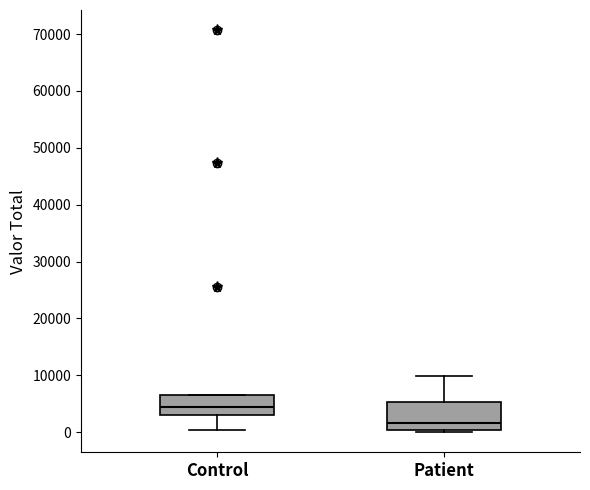

Reading left to right, transcribe this box plot: for each box, give where its median line is, the range the box spans, and where its two whiskers end, as read against the y-axis. The values are not printed on the chart, so give them approximately, as read against the axis.

Control: median 4000, box 3000 to 7000, whiskers 0 to 7000
Patient: median 2000, box 0 to 5000, whiskers 0 (just below the box's lower edge) to 10000